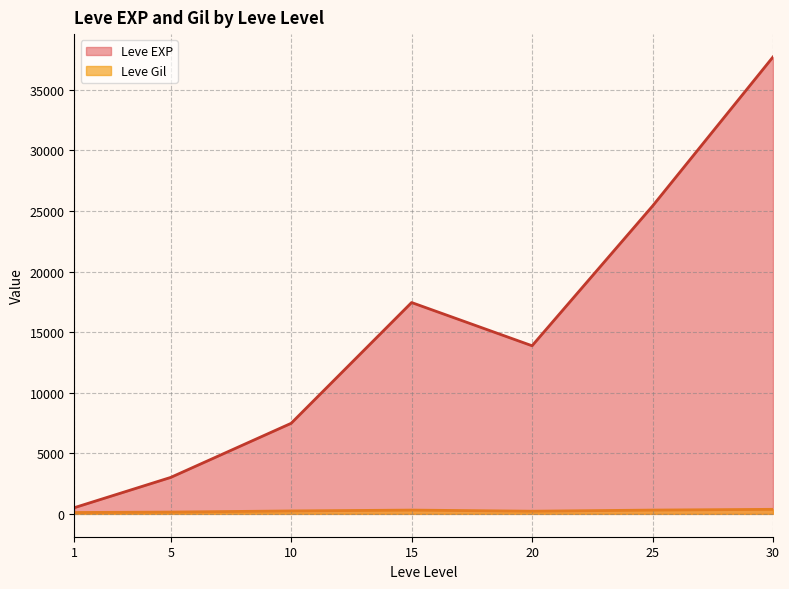

What is the minimum value for Leve Gil?

113.0